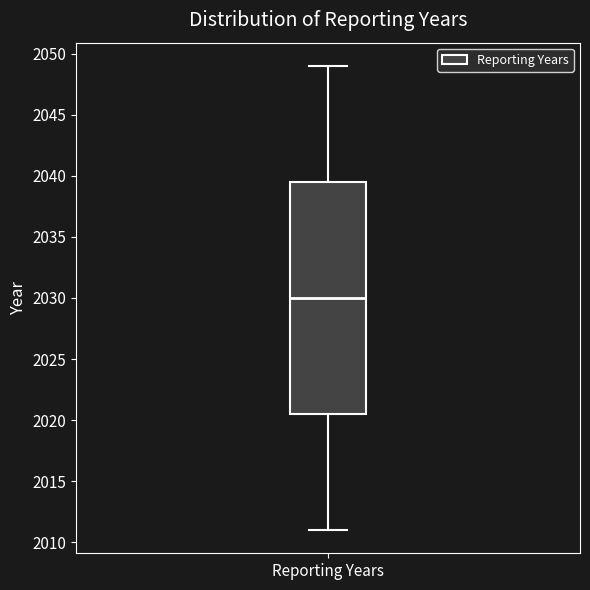

Read this box plot against the y-axis: the position of the median line, the range covered by the box, and the ends of both whiskers. The values are not printed on the chart, so give them approximately, as read against the axis.

median 2030.0, box 2020.5 to 2039.5, whiskers 2011.0 to 2049.0